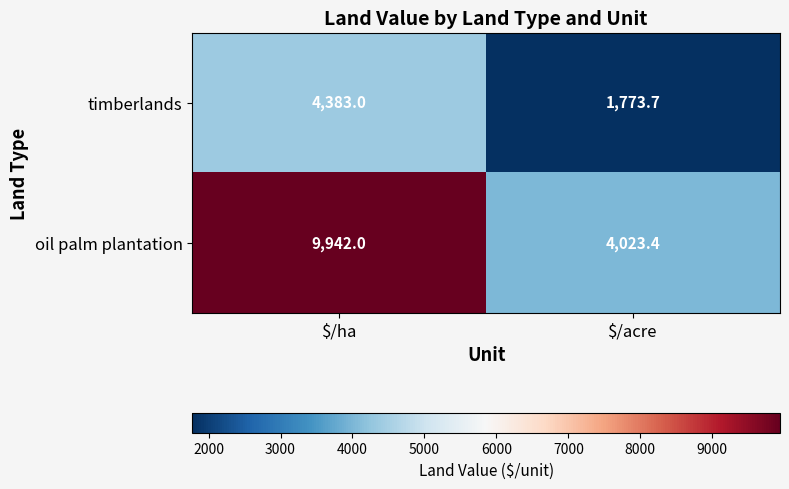

List the series in order of their peak value, highest first.

oil palm plantation, timberlands